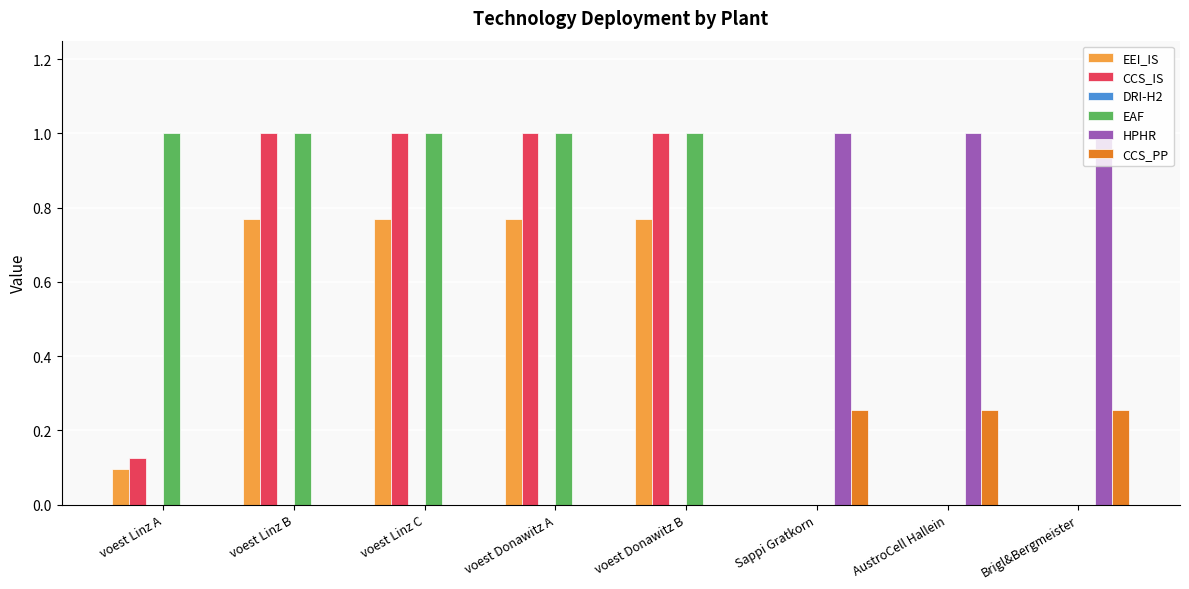

Is it true that EAF equals 1.0 at voest Linz A?

True